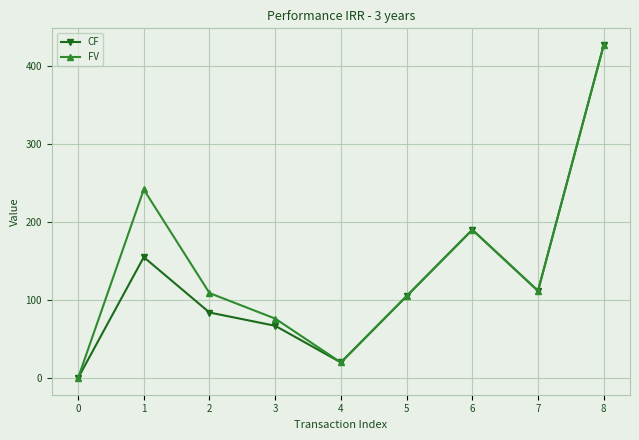

What is the value of the CF point at the 9th from the left?

426.8